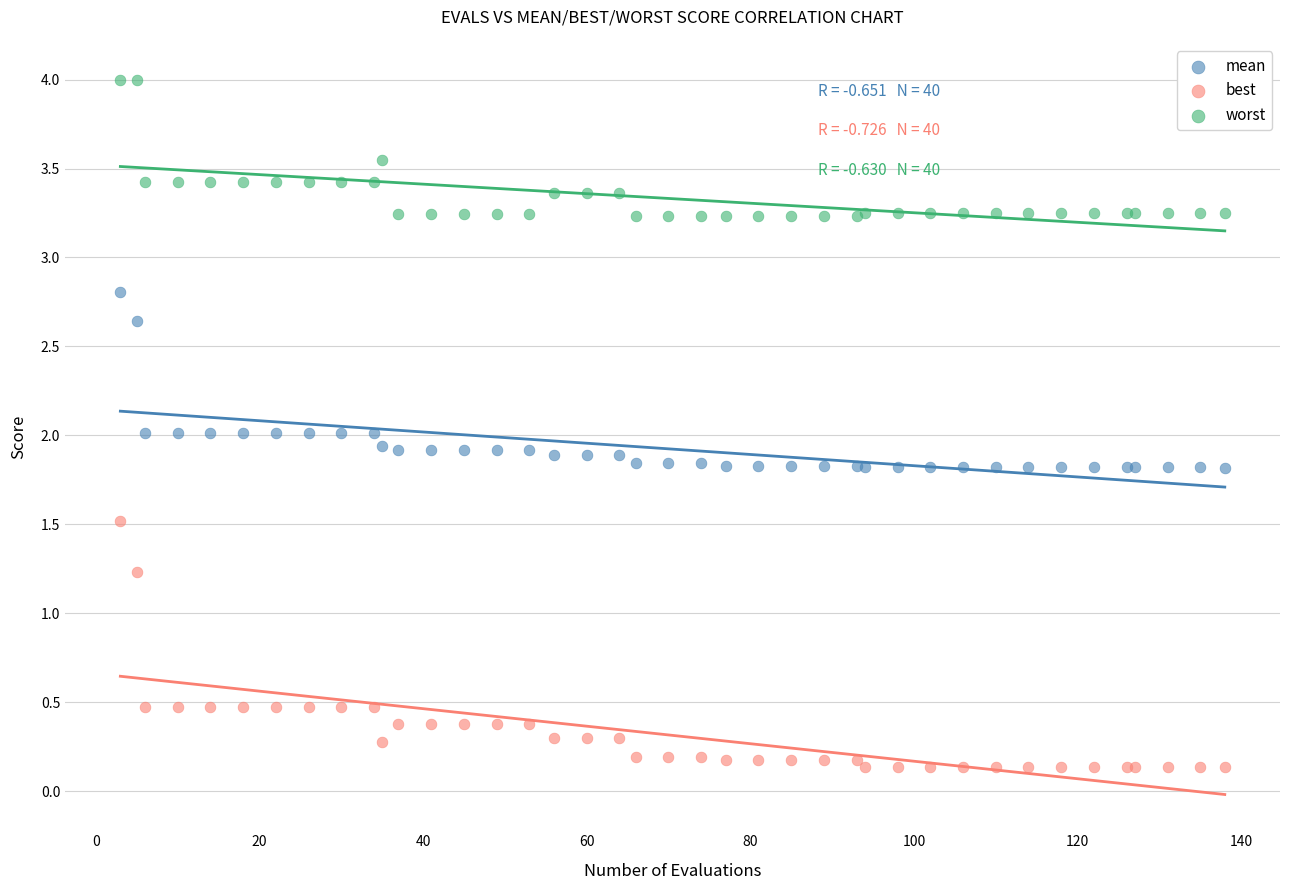

What is the X range (max minus min) for the scatter plot?

135.0